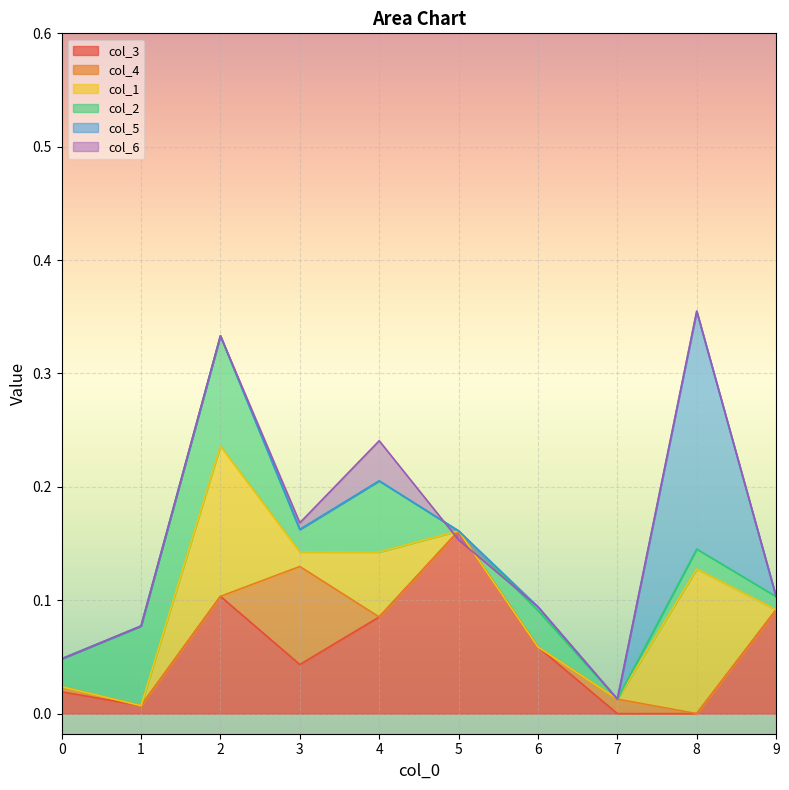

The value of col_3 at 6 is 0.1. True or false?

True